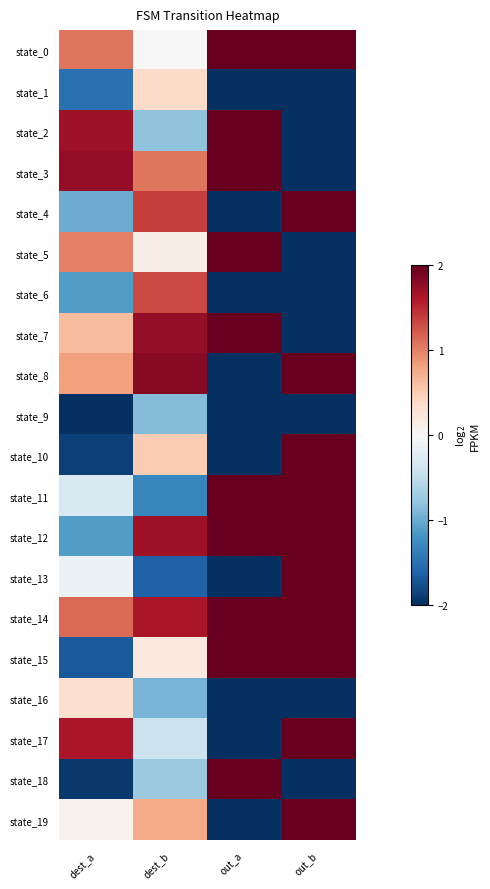

Which label corresponds to the largest value in the chart?

out_a